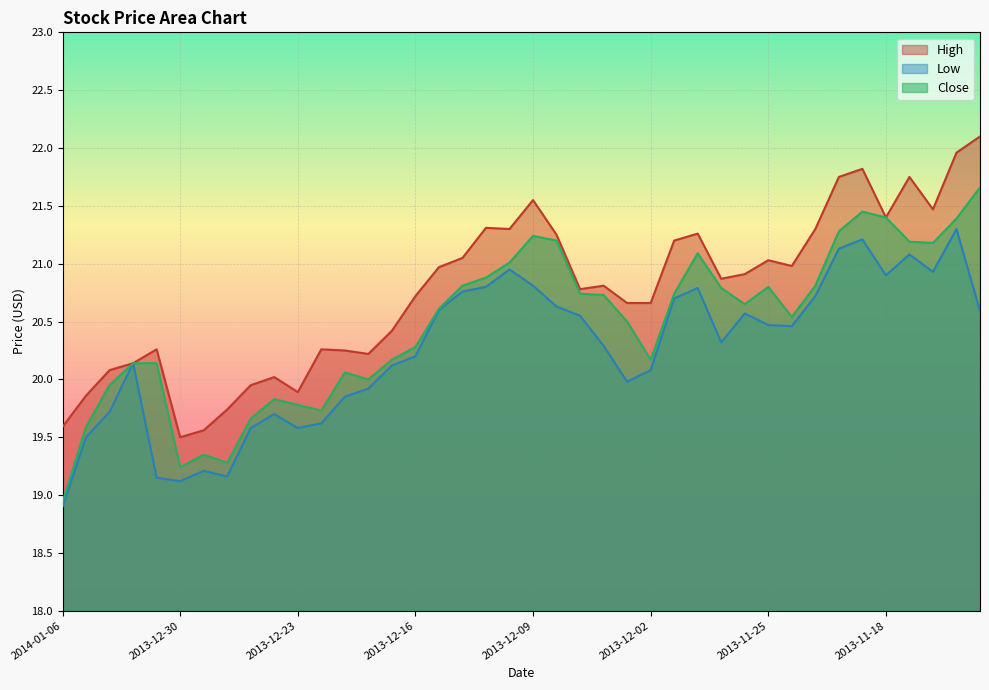

What position from the right is 2013-12-20?

29